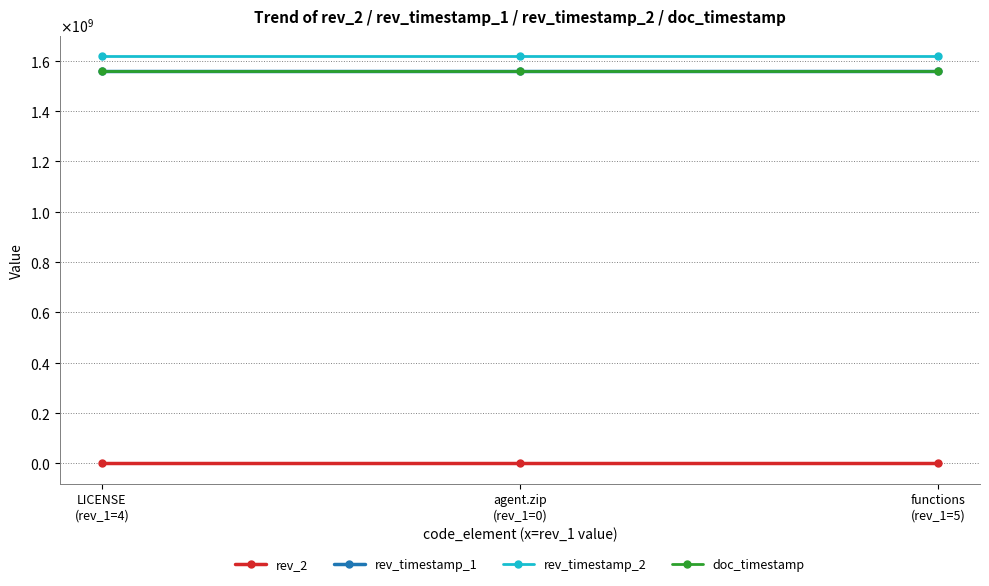

What is the value of the rev_2 point at the 2nd from the left?

1